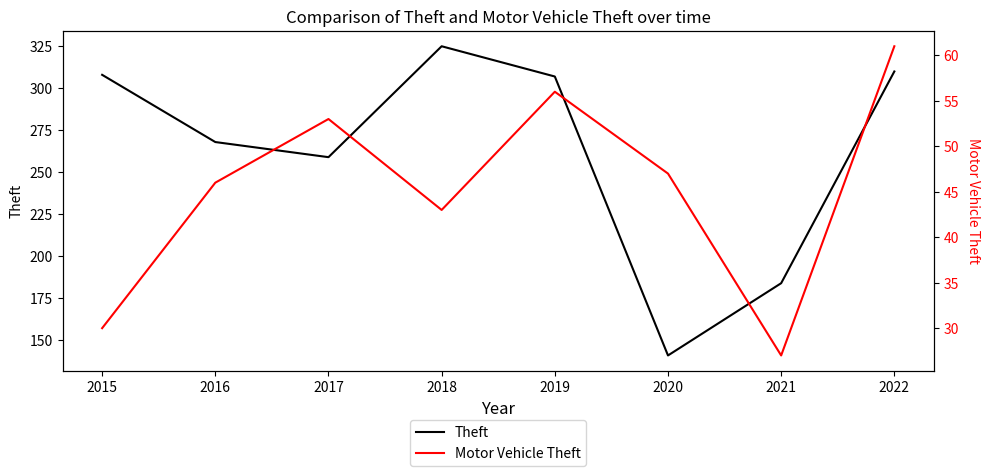

Where does the Motor Vehicle Theft series first go above 47?

2017